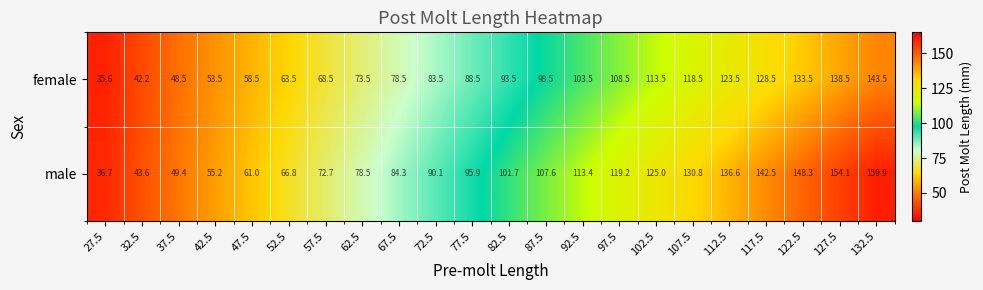

What is the average value of the male series?

98.8